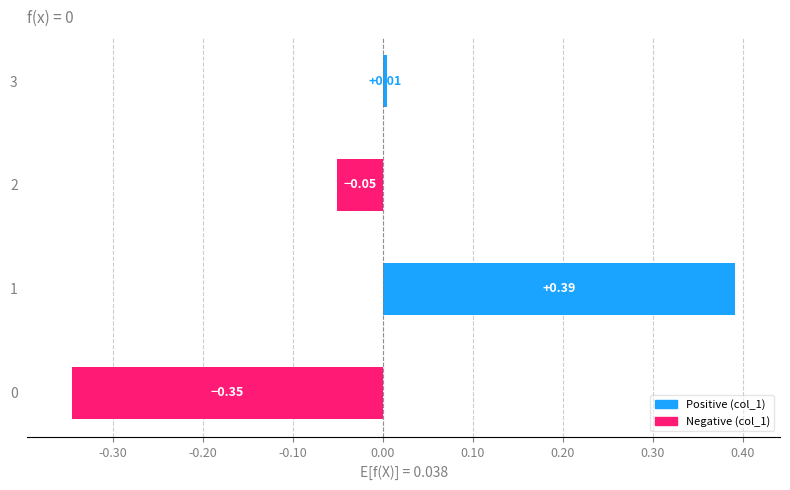

What is the difference between the maximum and minimum values?

0.7